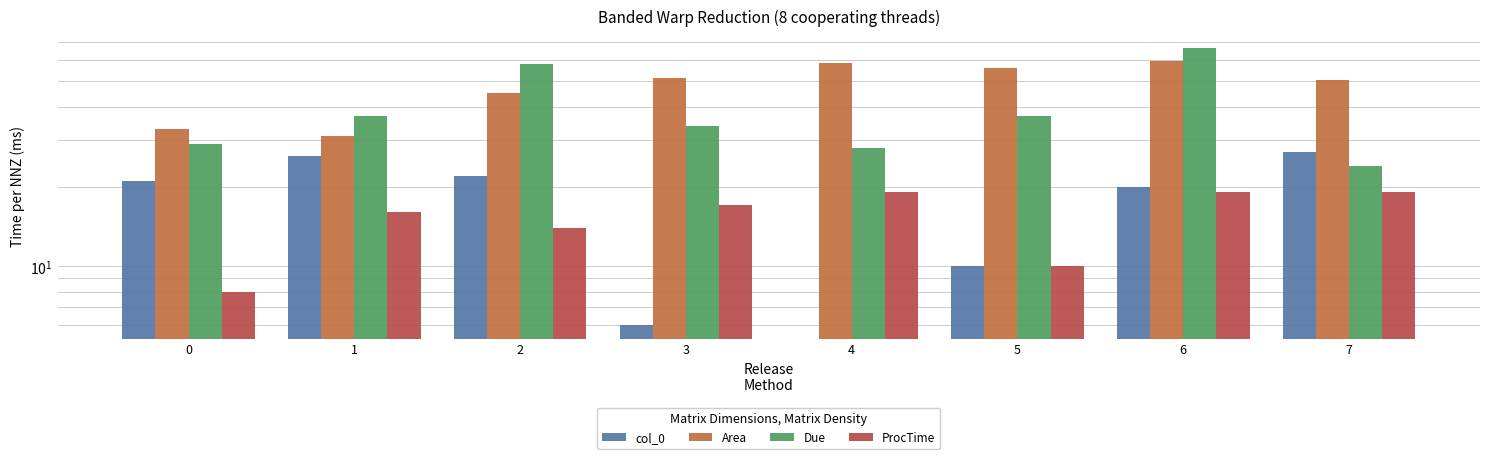

At 4, list the series in order from largest to smallest.

Area, Due, ProcTime, col_0